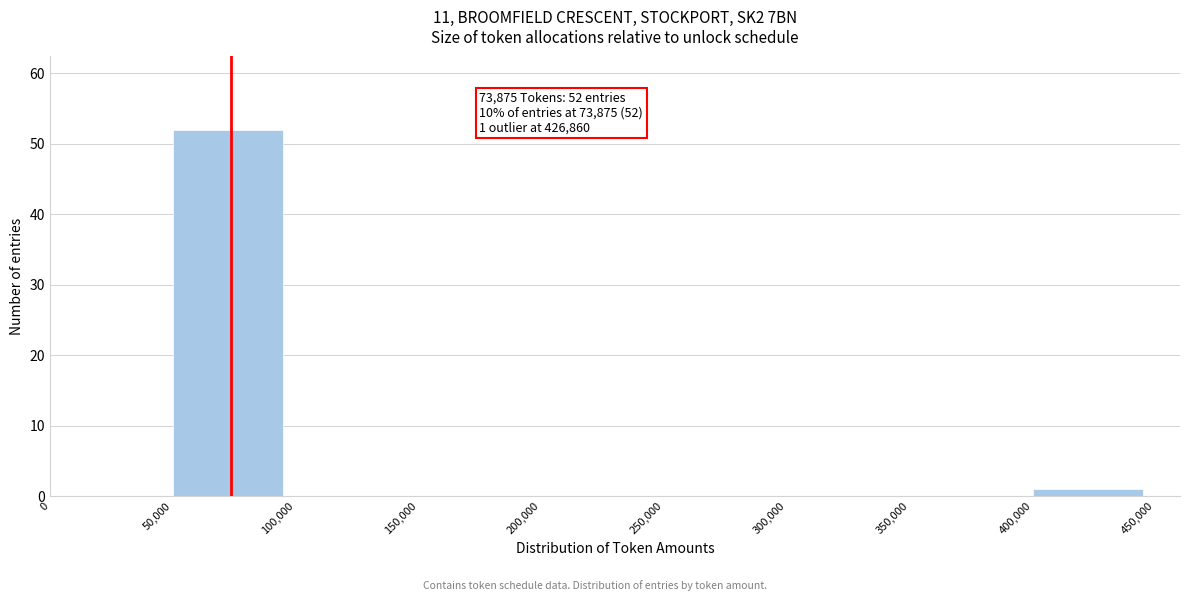

Which range on the x-axis has the tallest bar?

50,000 to 100,000